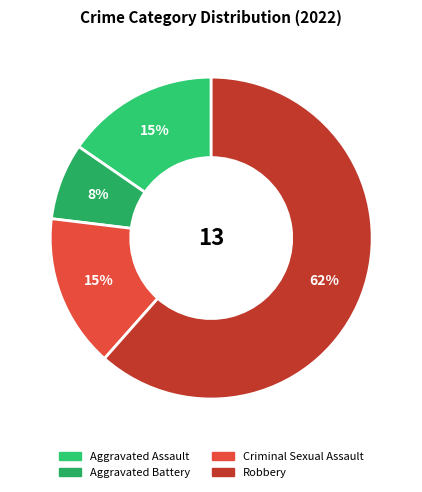

Which slice is the largest?

Robbery